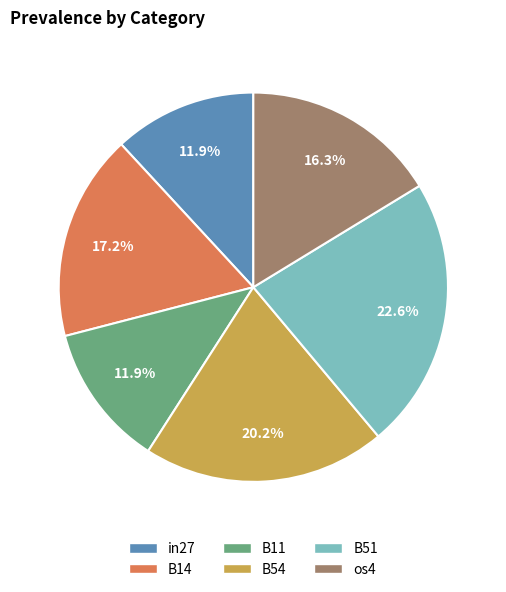

Is there a majority slice in this chart?

No